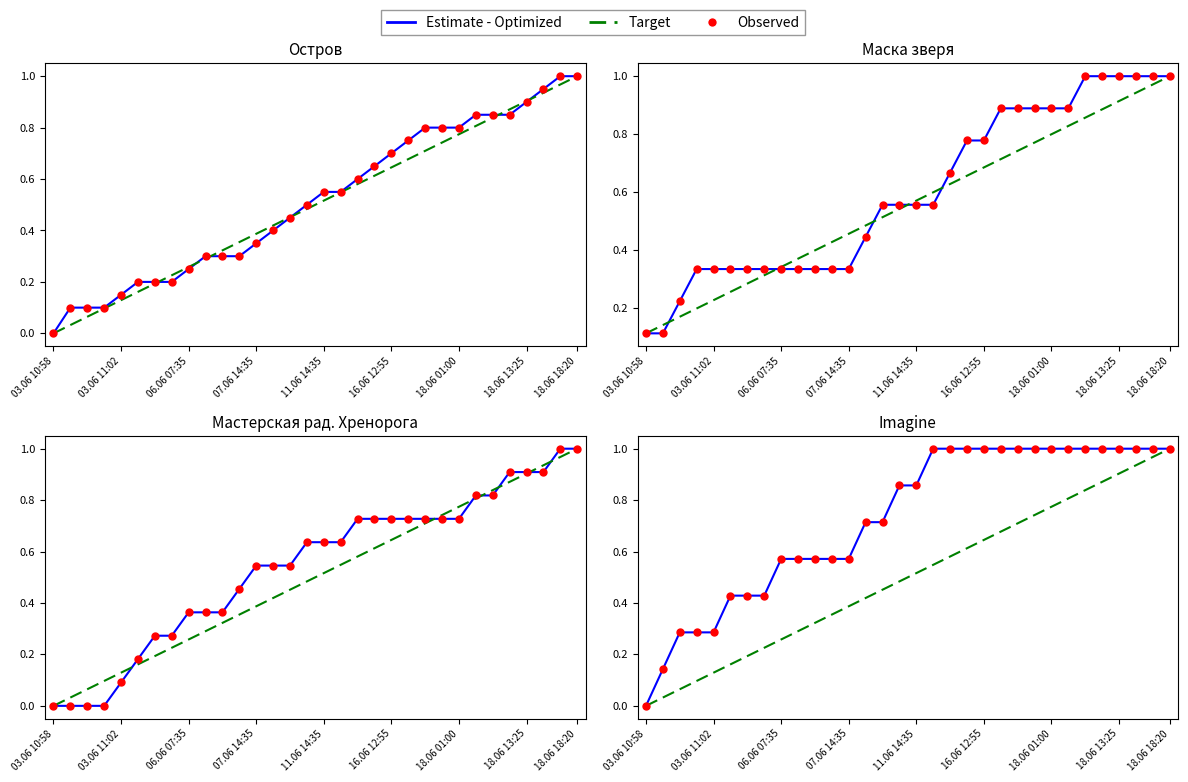

Is the value of Observed at 9 greater than the value of Estimate - Optimized at 03.06 10:58?

Yes